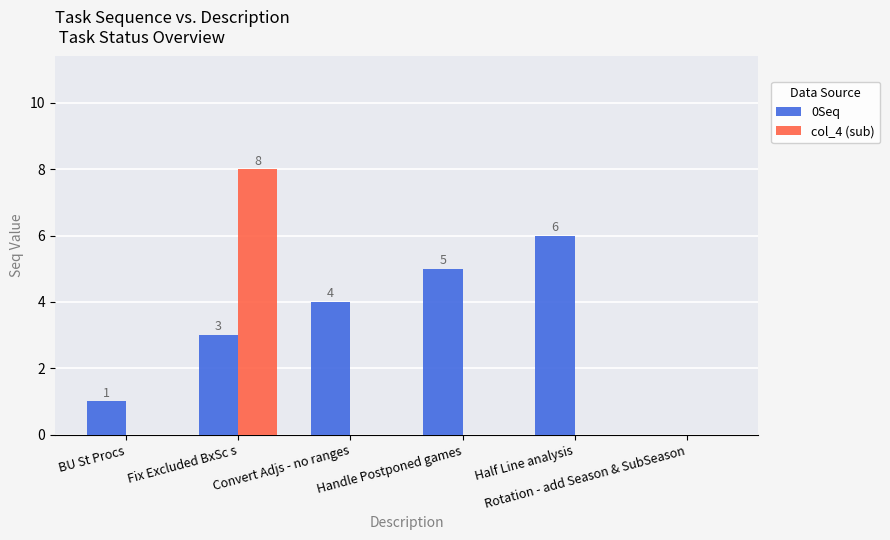

What are all the series names shown in the legend?

0Seq, col_4 (sub)